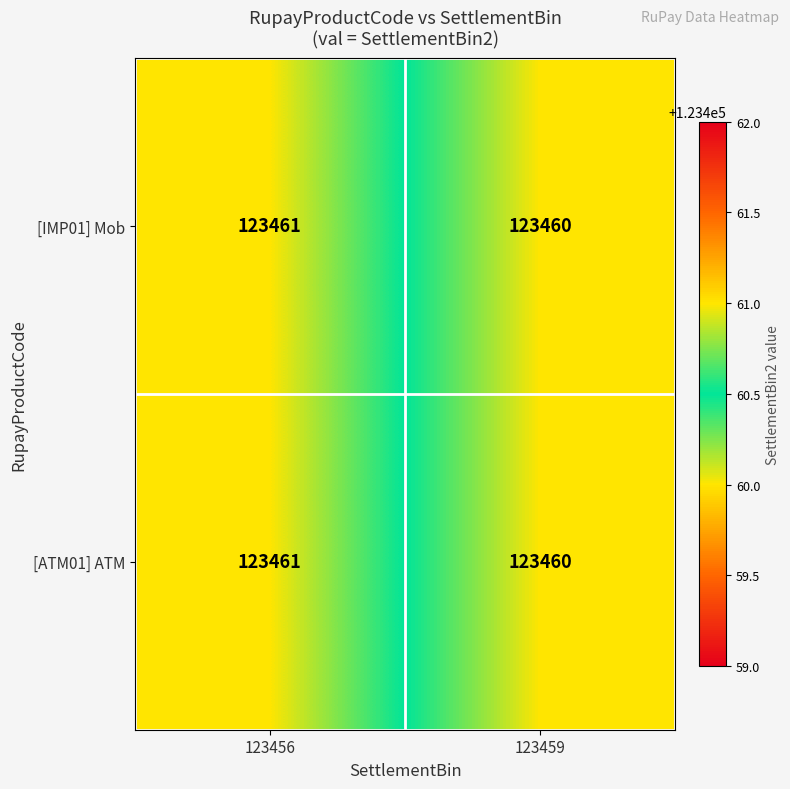

Reading right to left, list all the values displayed in this chart.

[IMP01] Mob: 123459=123460	123456=123461
[ATM01] ATM: 123459=123460	123456=123461